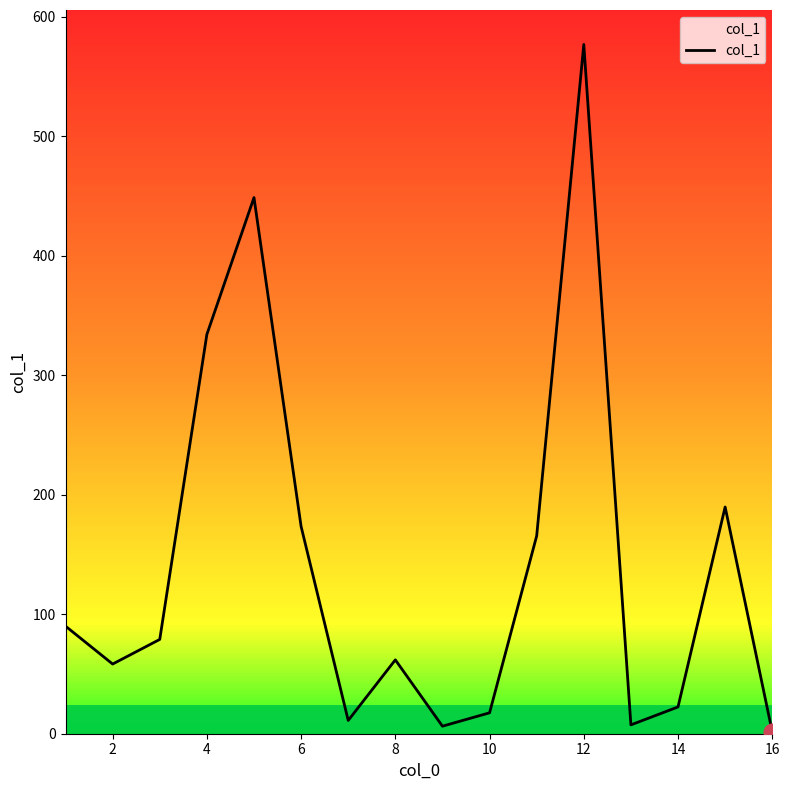

What is the difference between the maximum and minimum values?

575.2